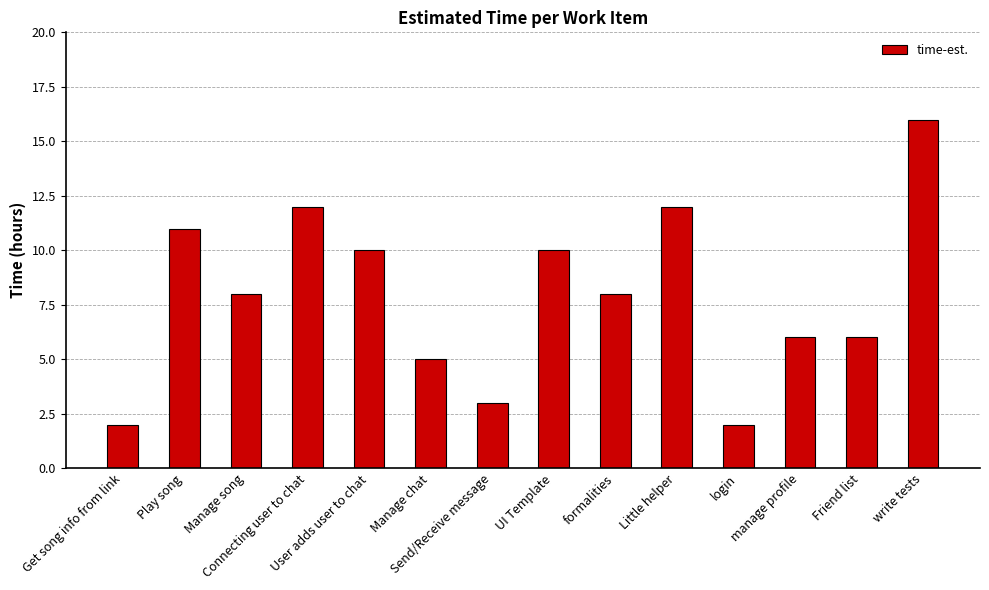

Which has a higher value, Connecting user to chat or Get song info from link?

Connecting user to chat